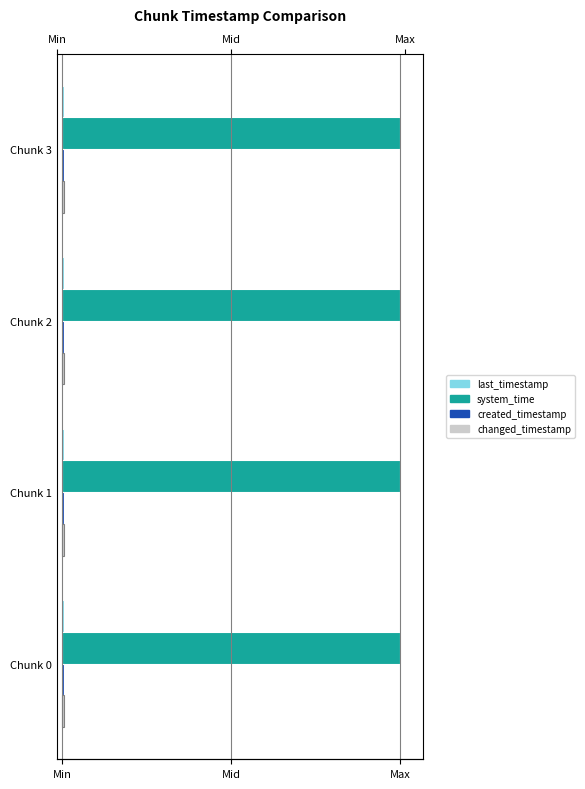

List the series in order of their peak value, lowest first.

created_timestamp, last_timestamp, changed_timestamp, system_time